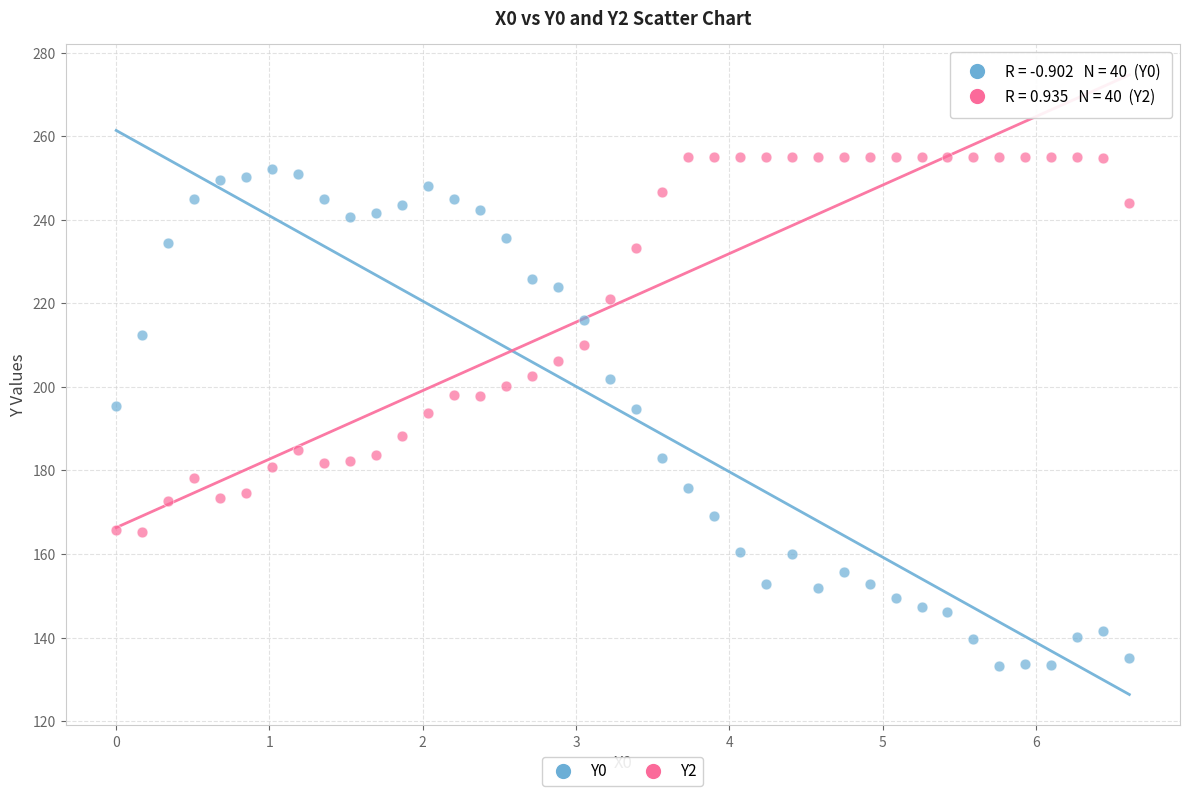

Which series has the largest Y range (max minus min)?

Y0